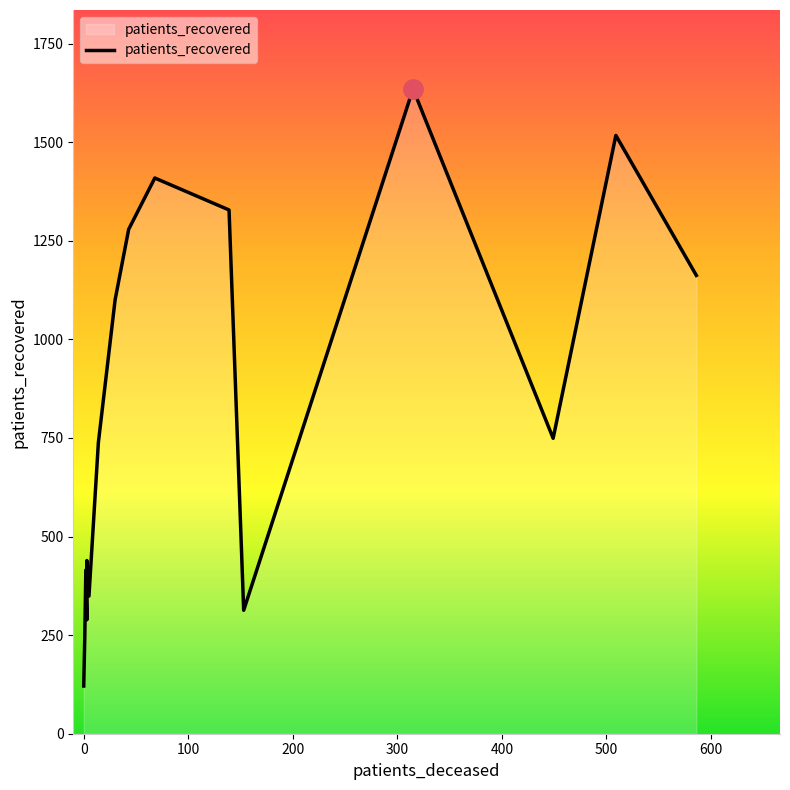

What is the difference between the maximum and minimum values?

1514